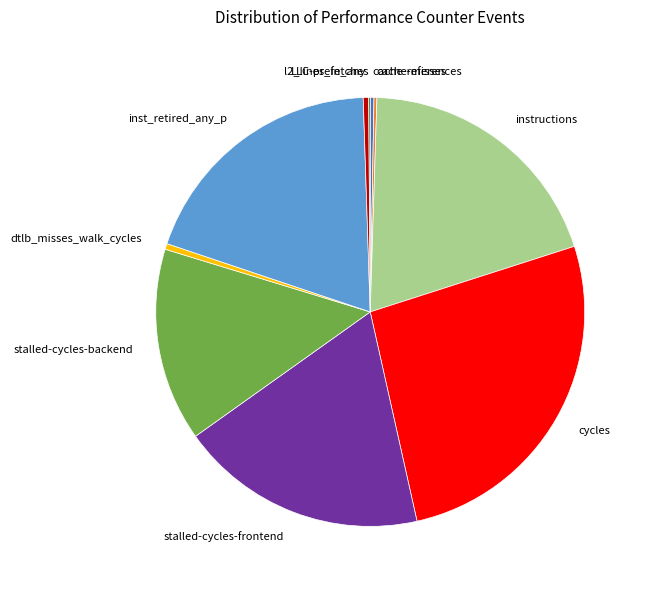

Which has a higher value, dtlb_misses_walk_cycles or cycles?

cycles